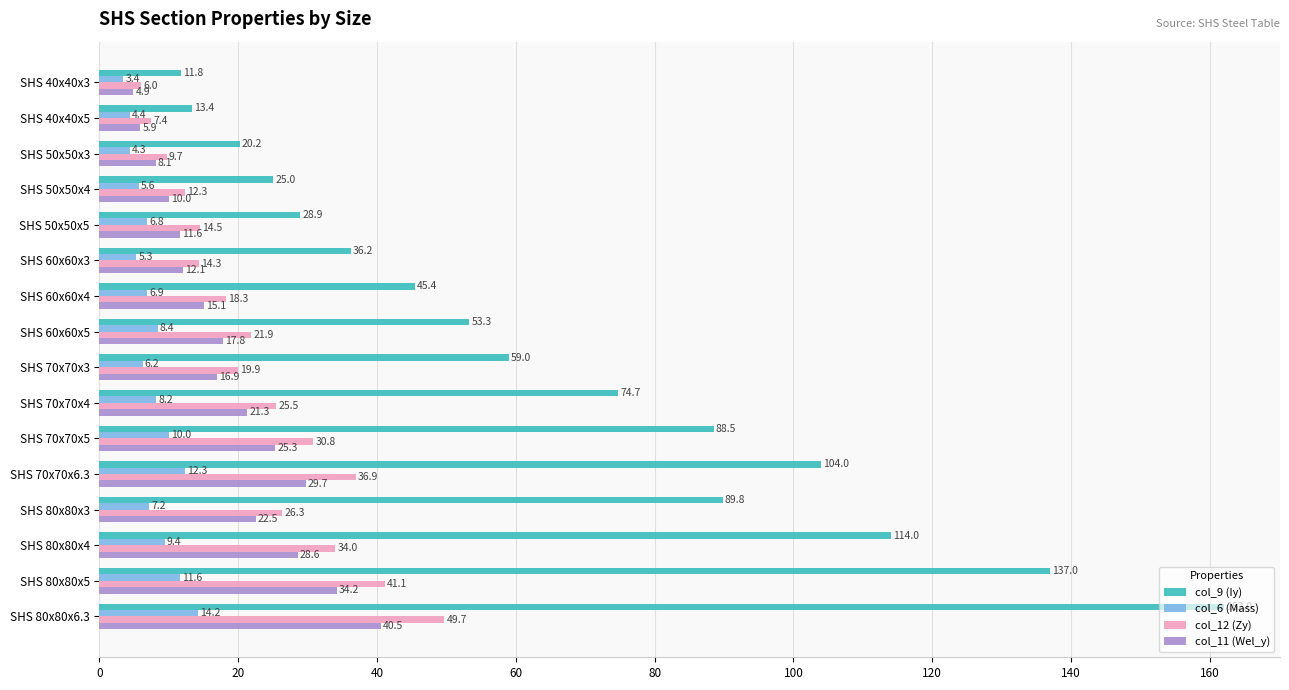

What is the greatest value displayed?

162.0